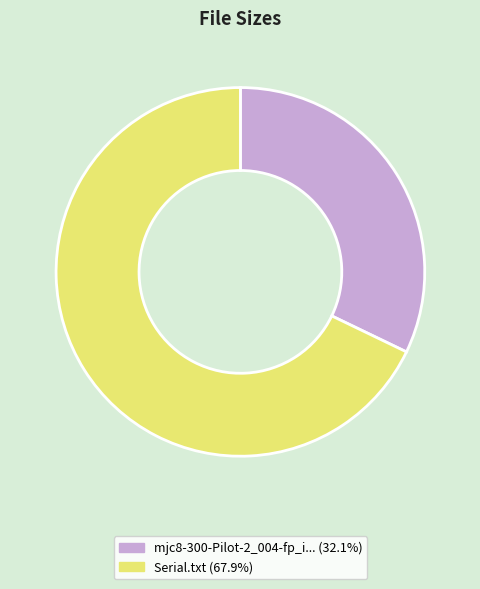

What is the ratio of the value at mjc8-300-Pilot-2_004-fp_i... (32.1%) to the value at Serial.txt (67.9%)?

0.5